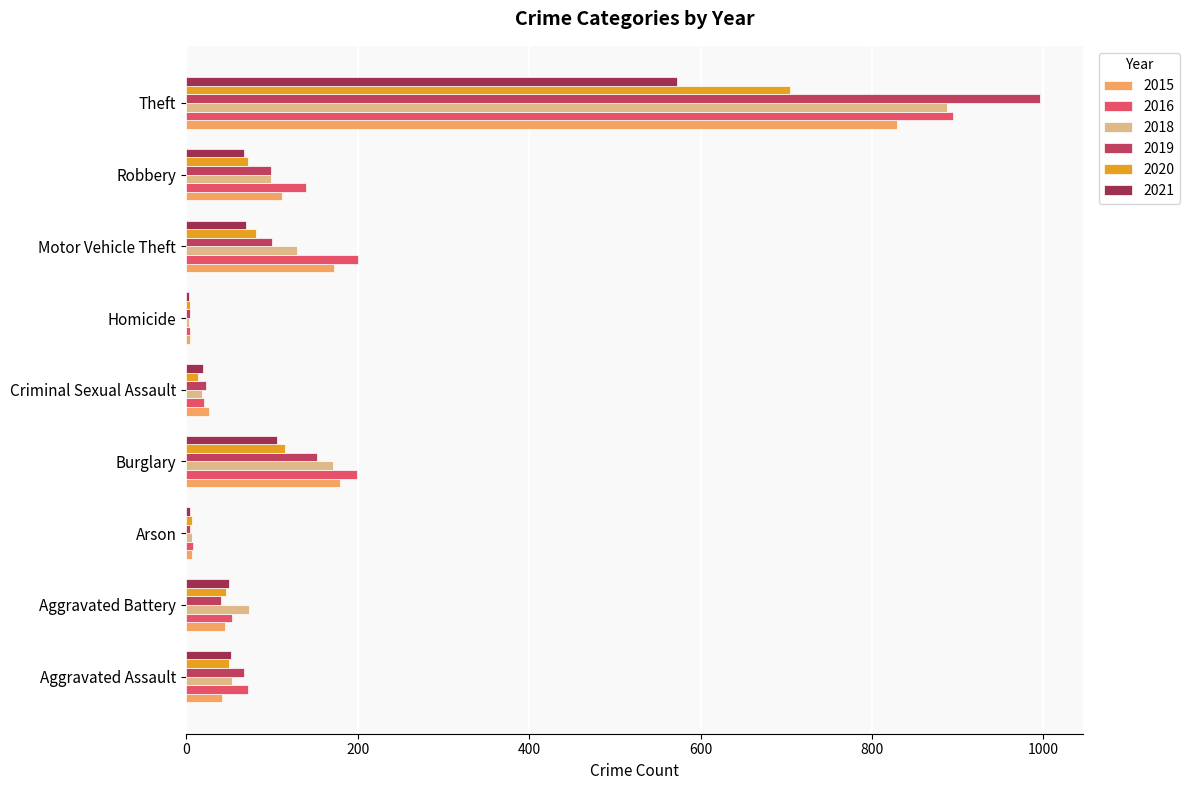

How many distinct data groups are displayed?

6